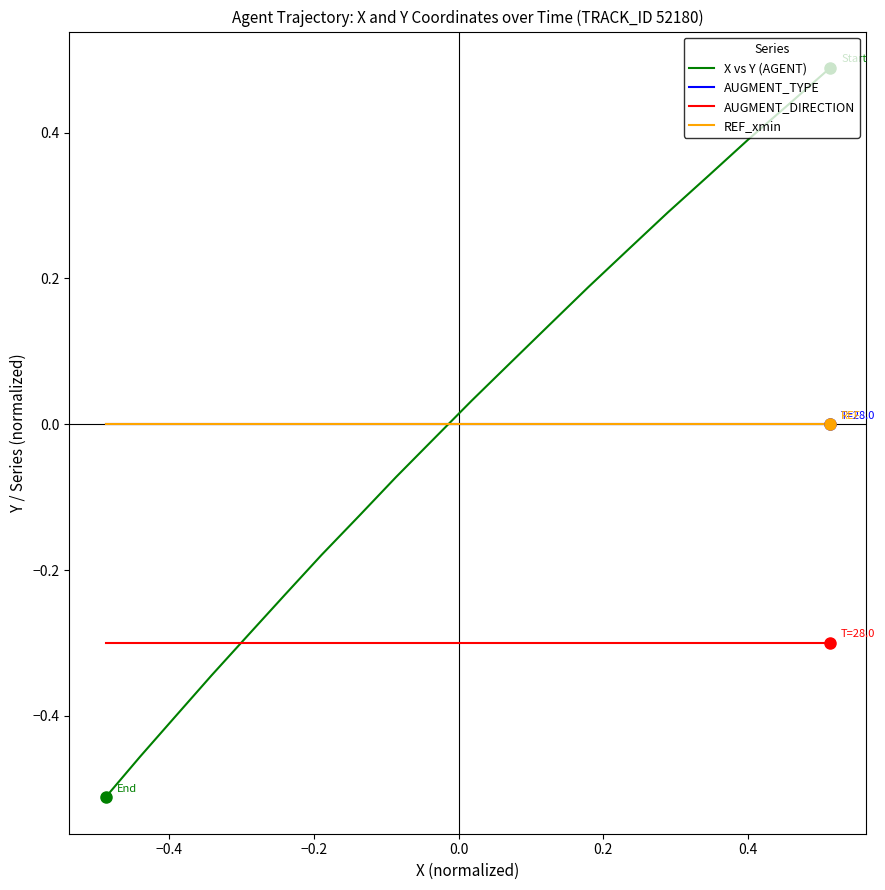

Is this an area chart (filled region under the line)?

No